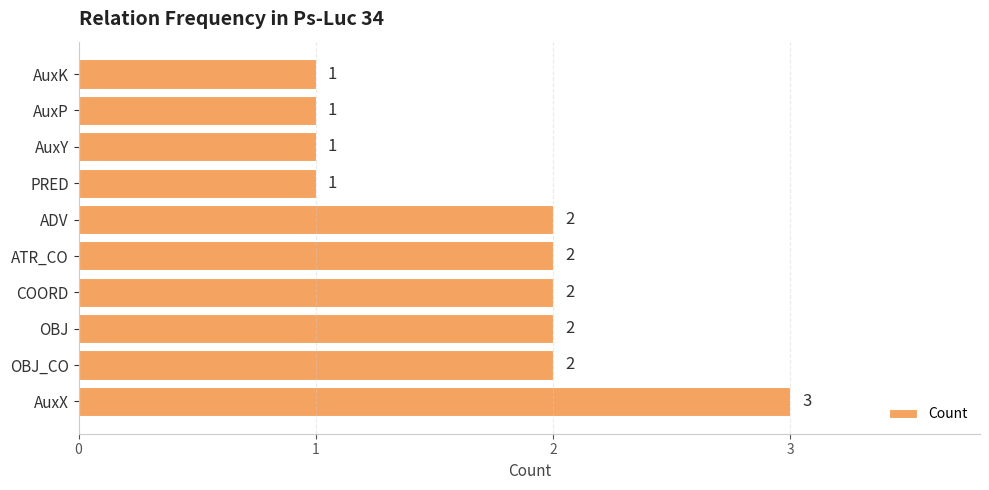

Which has a higher value, AuxP or OBJ?

OBJ